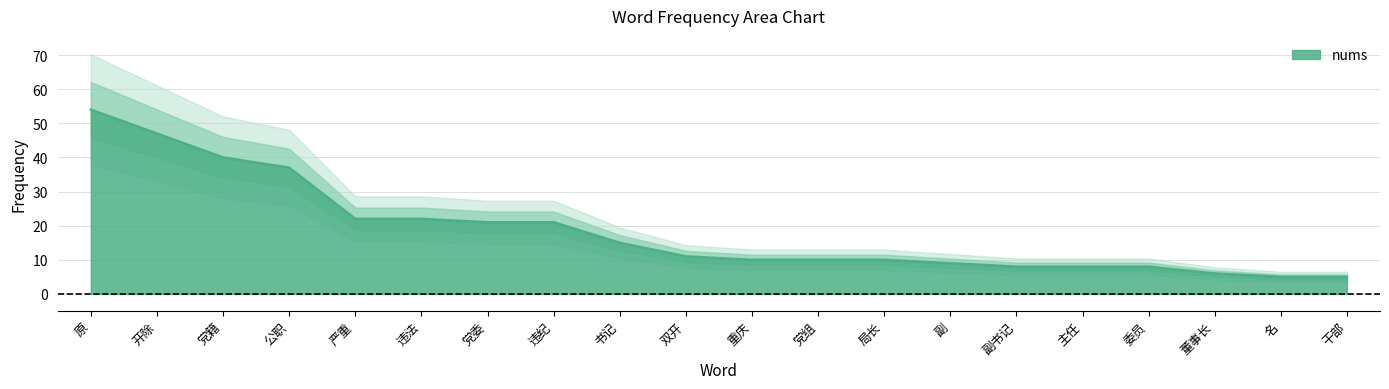

The chart shows a value of 5 at 干部. True or false?

True